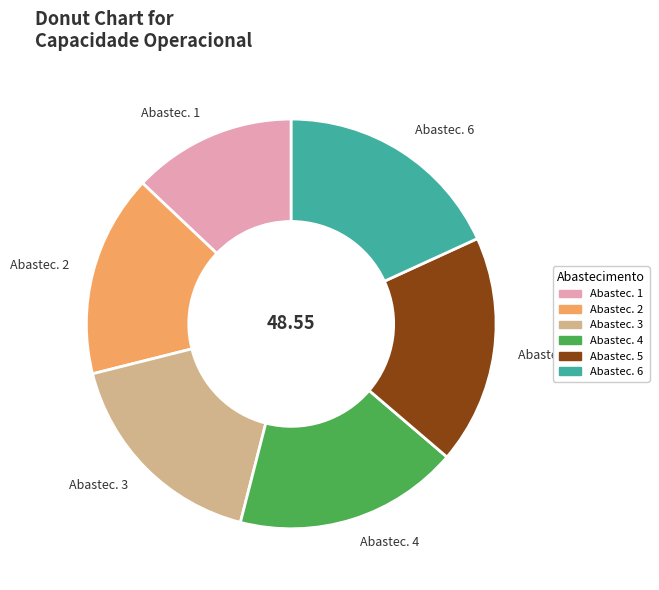

Which category has the smallest portion of the pie?

Abastec. 1